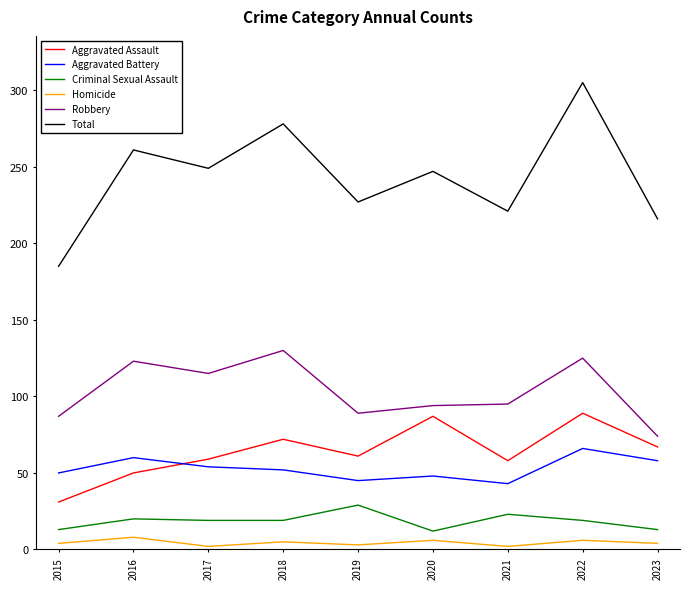

What is the difference between the Total values at 2016 and 2015?

76